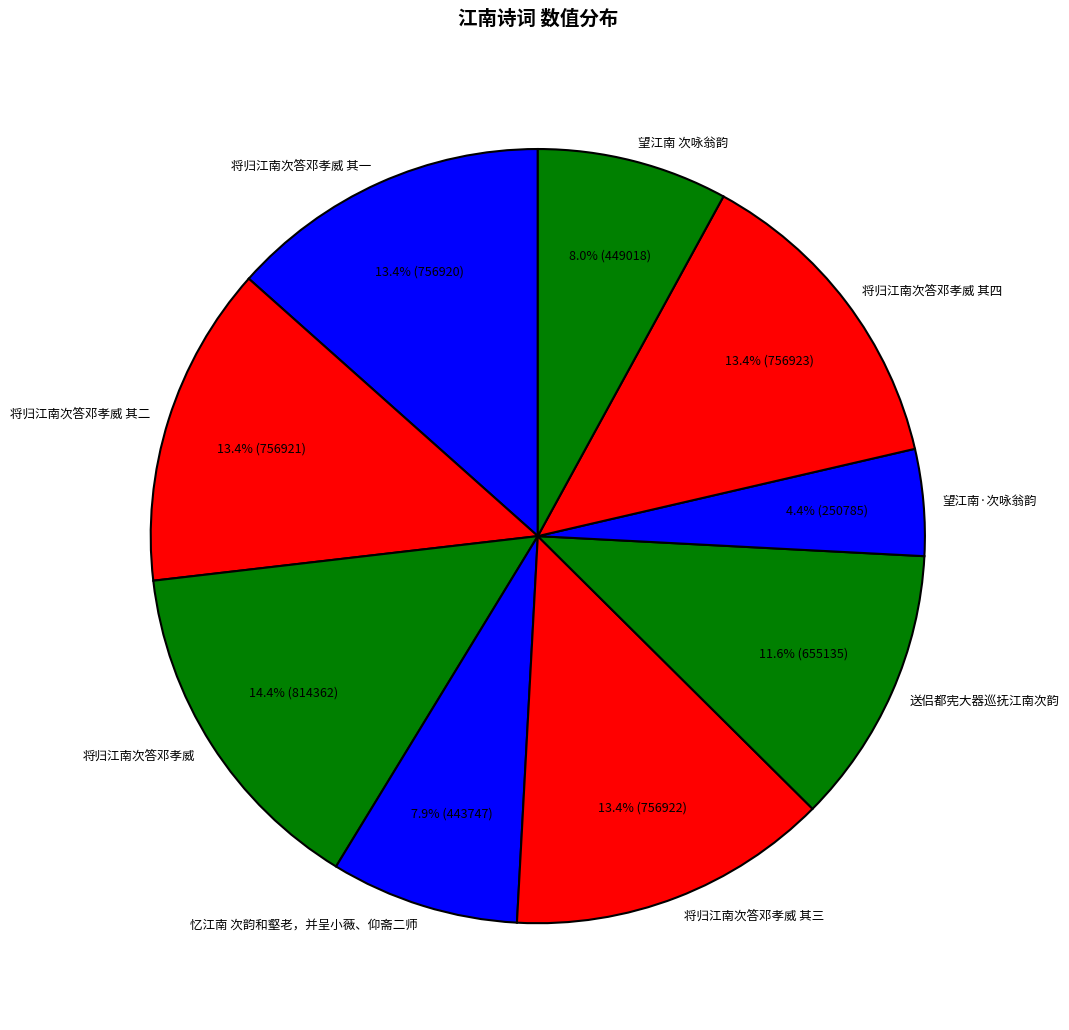

Which has a higher value, 望江南·次咏翁韵 or 将归江南次答邓孝威 其三?

将归江南次答邓孝威 其三